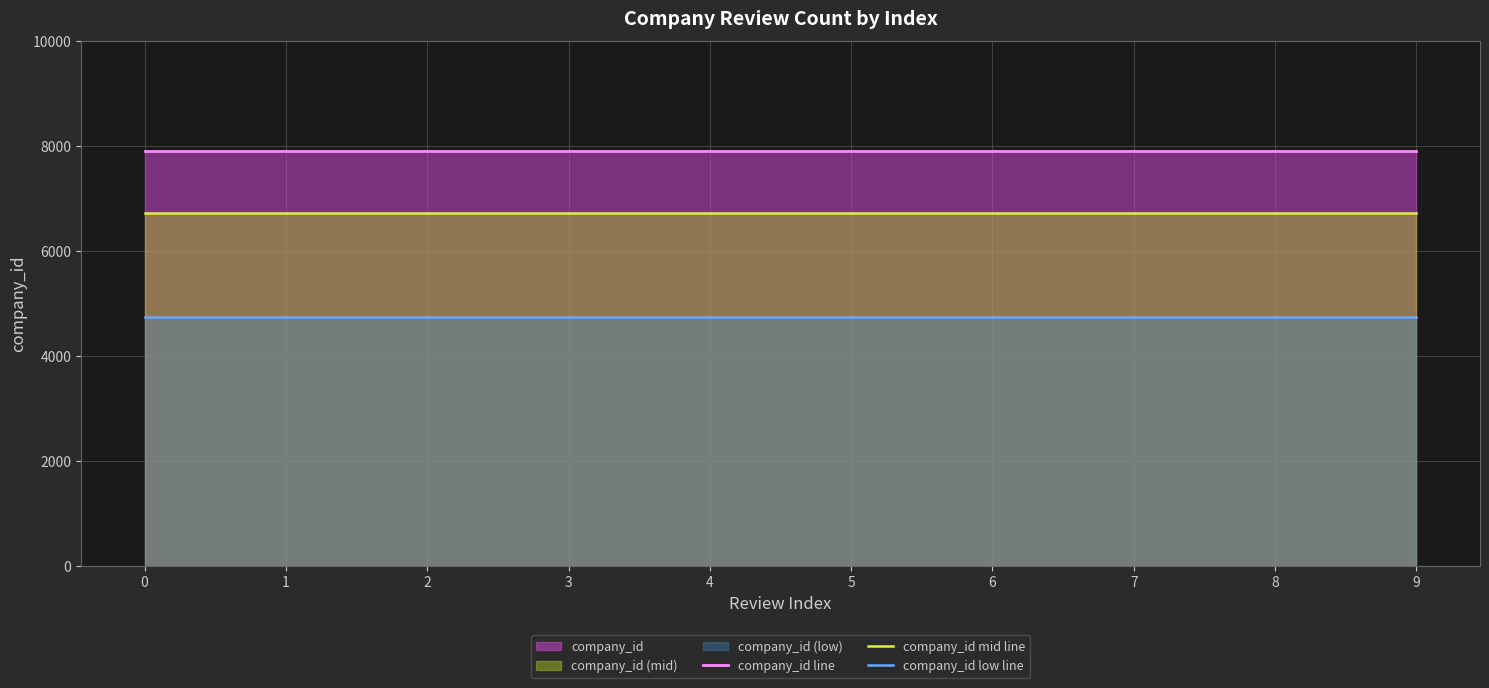

True or false: company_id line has more than 0 points higher than both neighbors.

False